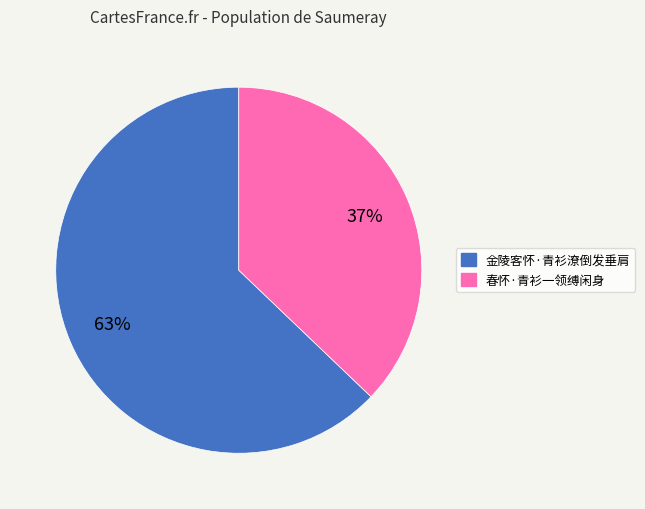

What is the largest slice in the pie chart?

金陵客怀·青衫潦倒发垂肩